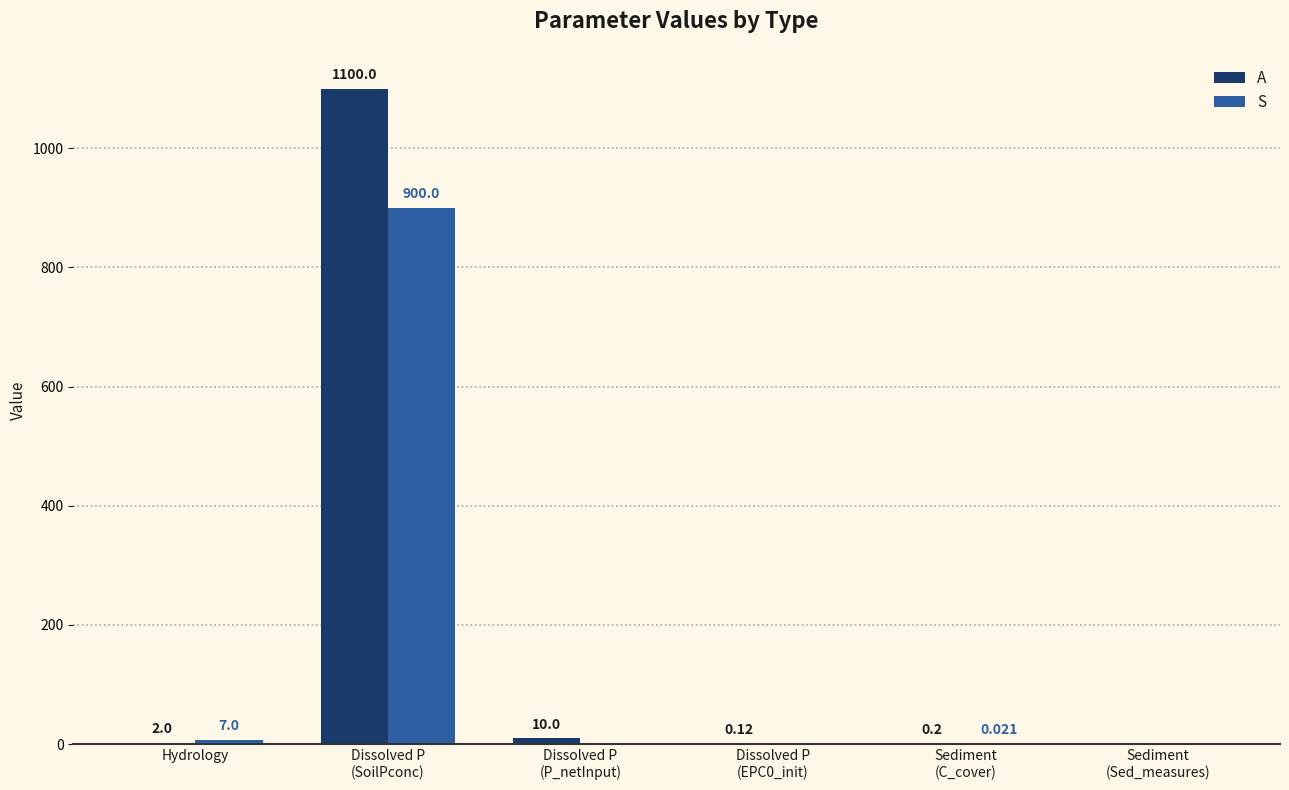

How many groups of bars are there?

6